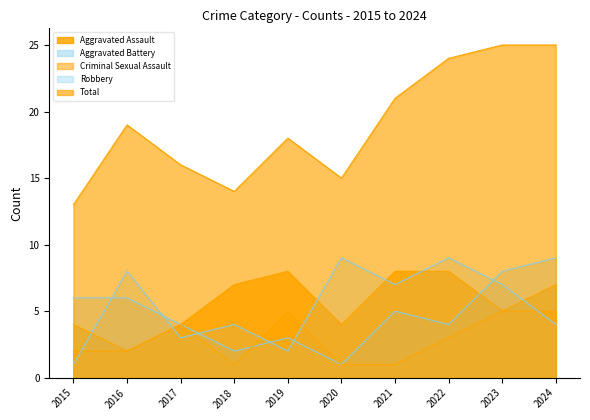

Where is the first local maximum for Robbery?

2016